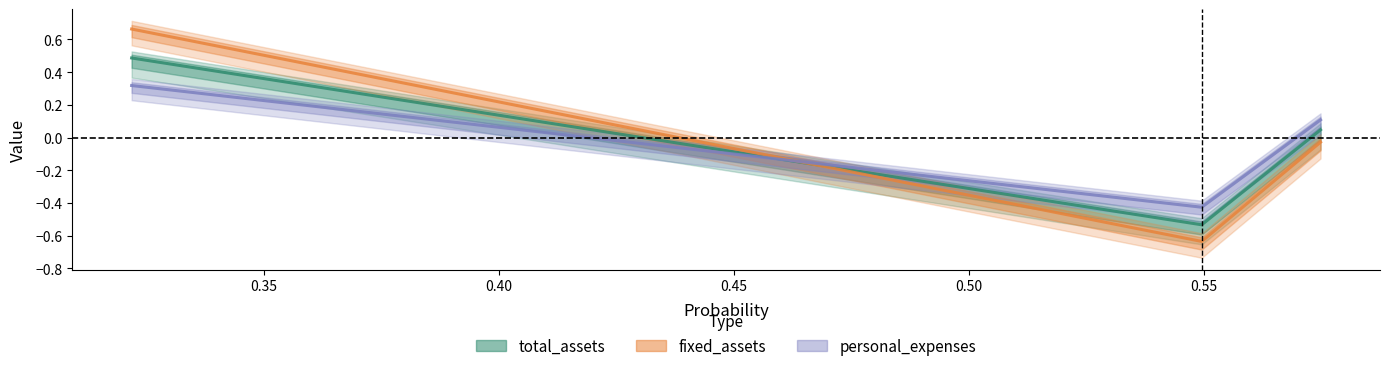

Reading left to right, extract all data points from this chart.

total_assets: 0.5	-0.5	0.0
fixed_assets: 0.7	-0.6	-0.0
personal_expenses: 0.3	-0.4	0.1